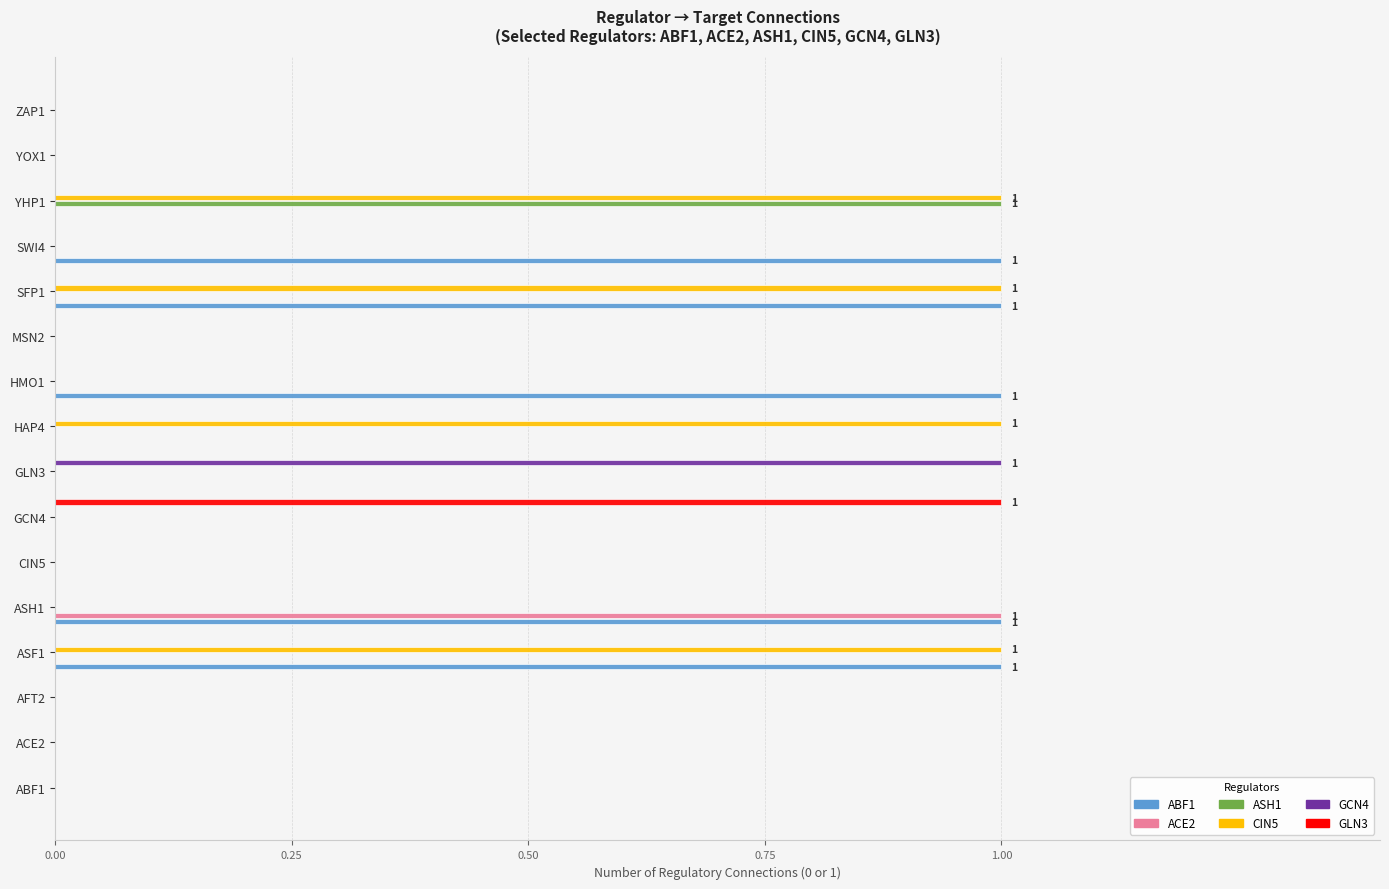

Which category has the highest value in the ASH1 series?

YHP1